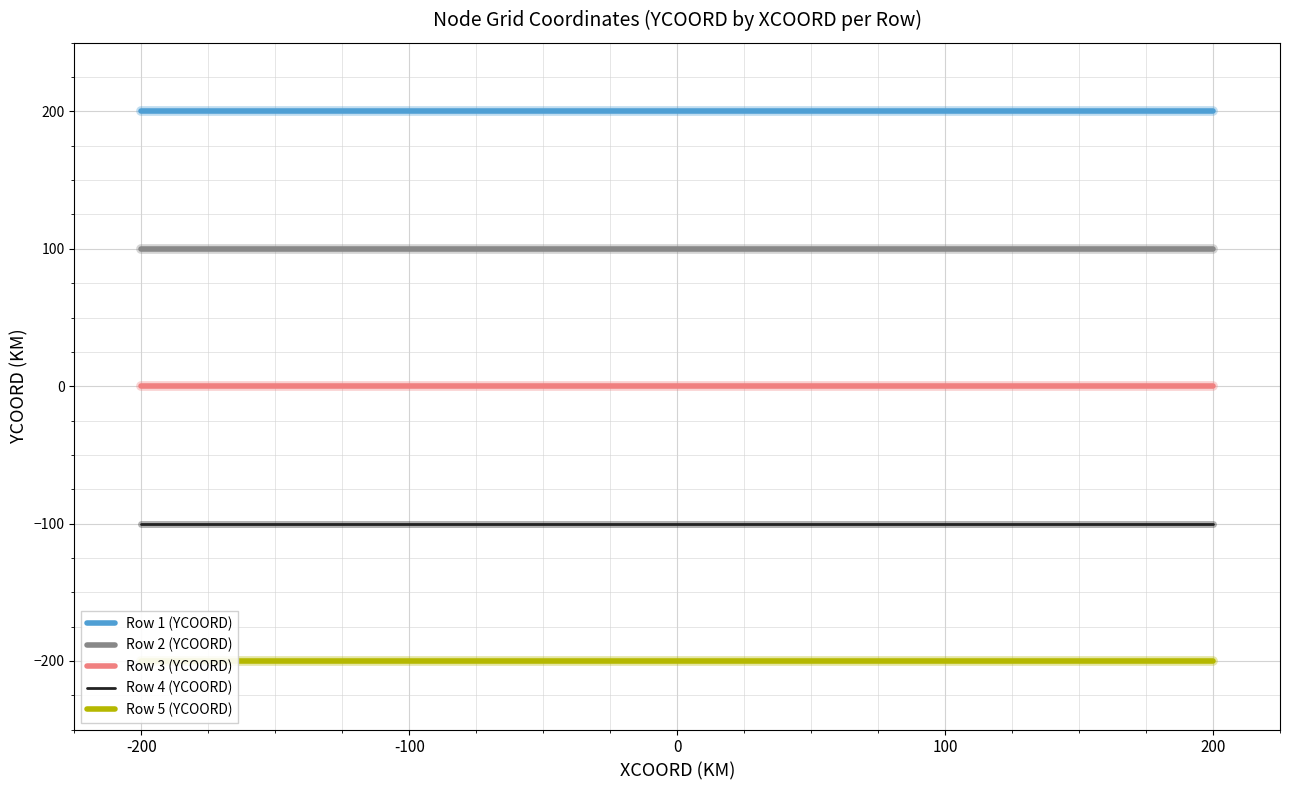

Which category has the lowest value across all series?

-200